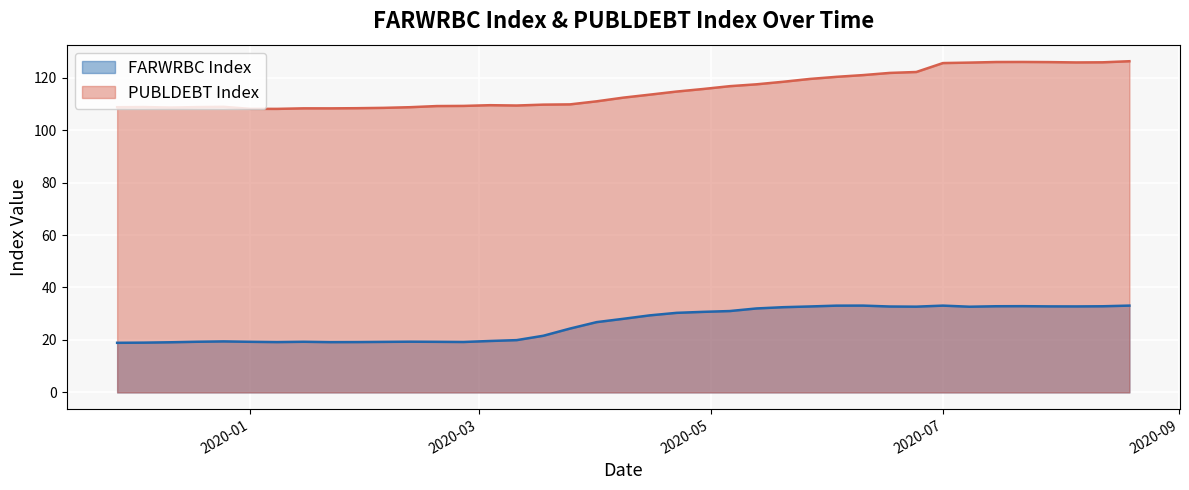

At 2020-08-05, list the series in order from largest to smallest.

PUBLDEBT Index, FARWRBC Index